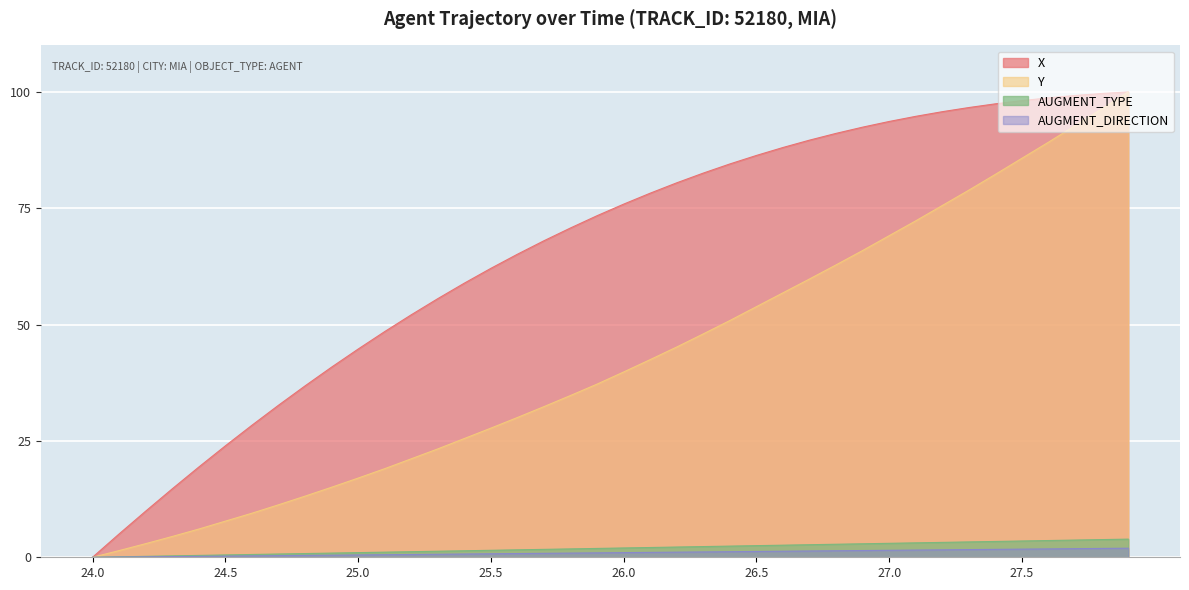

True or false: Y and X cross at least once.

False